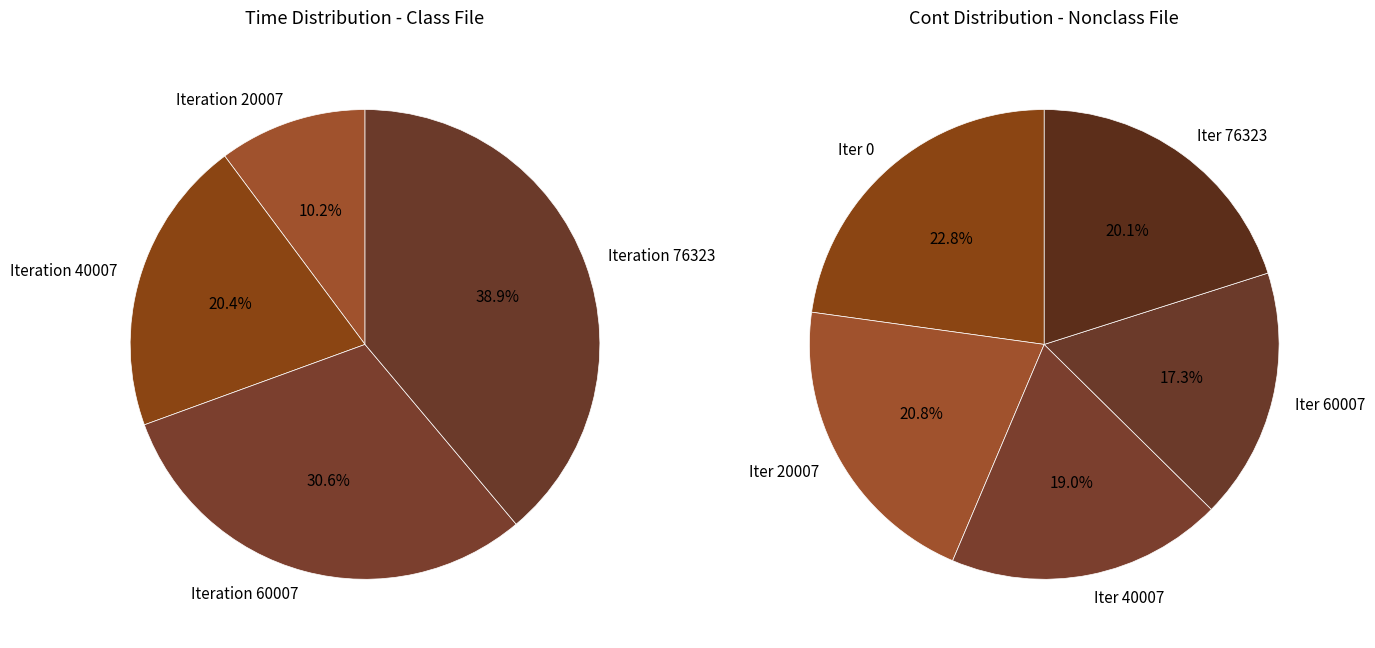

True or false: Iteration 60007 accounts for 31% of the total.

True